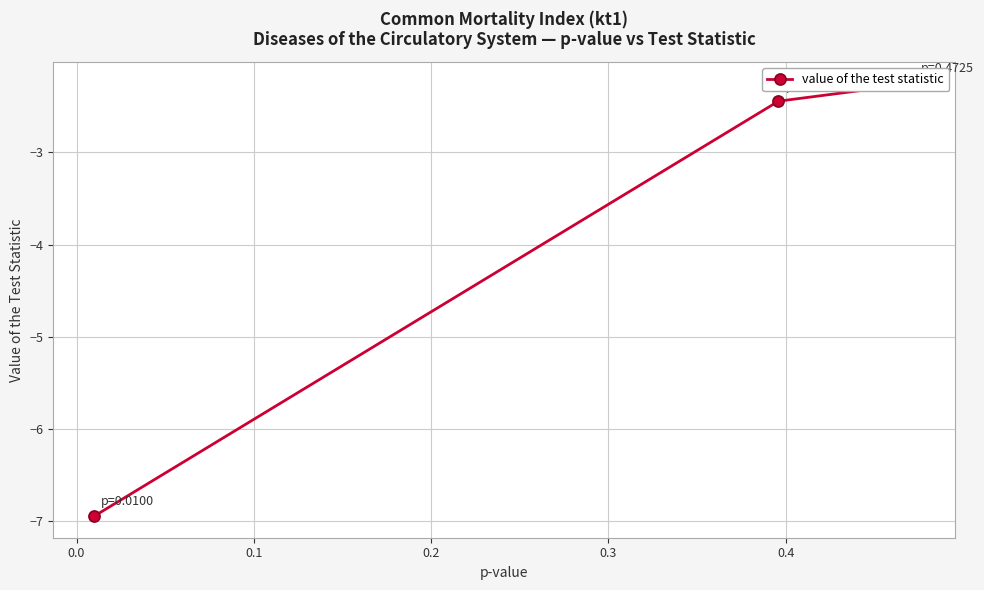

Is this an area chart (filled region under the line)?

No